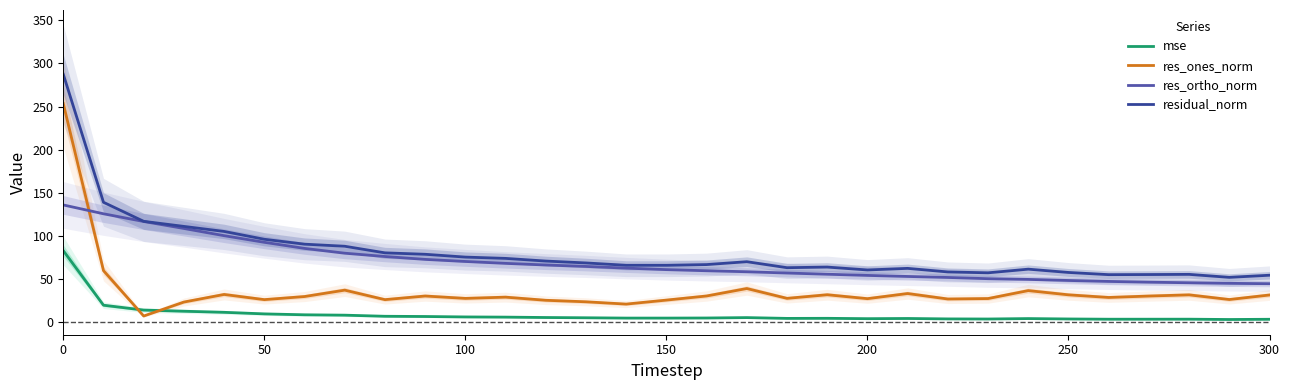

Which series has the widest spread of values?

res_ones_norm